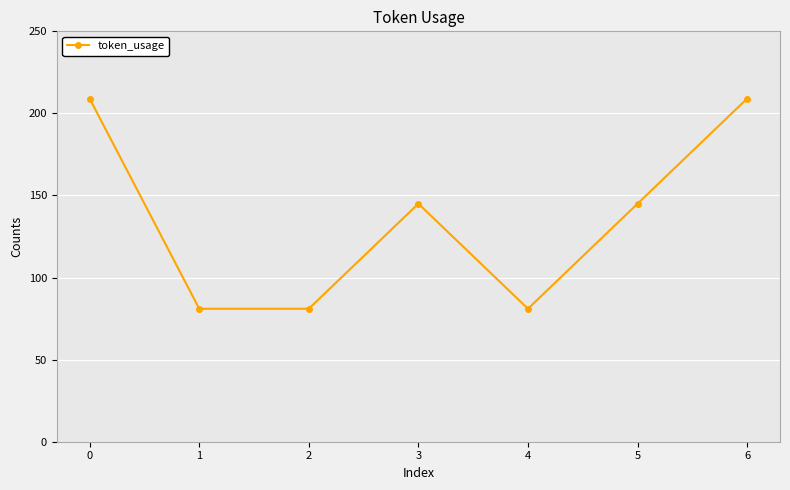

Reading left to right, what are all the values shown in this chart?

209	81	81	145	81	145	209